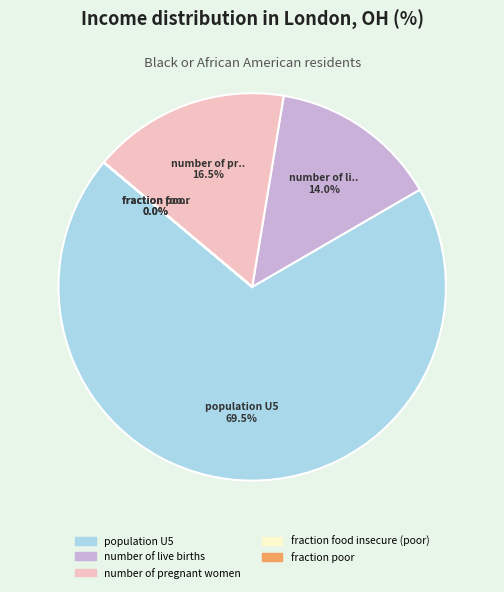

Is there any slice that represents more than half of the pie?

Yes